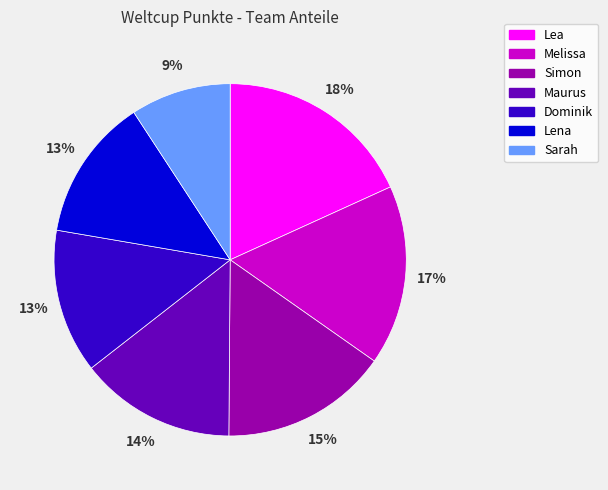

Between Lena and Sarah, which is larger?

Lena